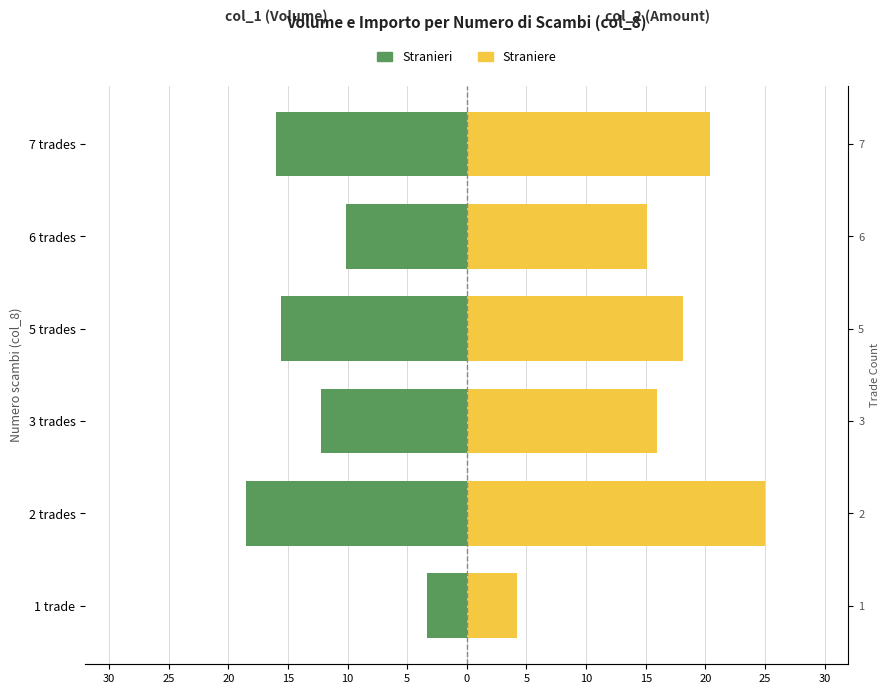

The value of Stranieri at 2 trades is -11.4. True or false?

False